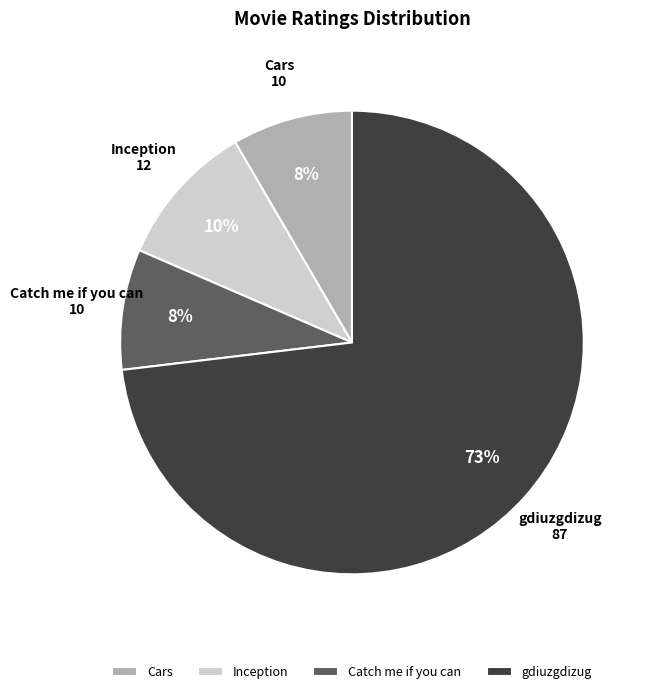

Do gdiuzgdizug and Catch me if you can together represent more than half of the pie?

Yes